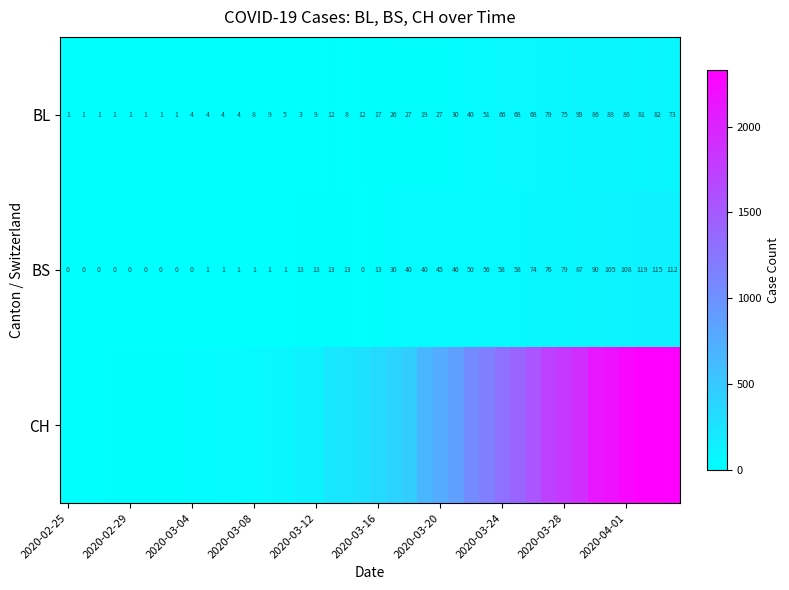

What is the difference between the maximum and minimum values in the BS series?

119